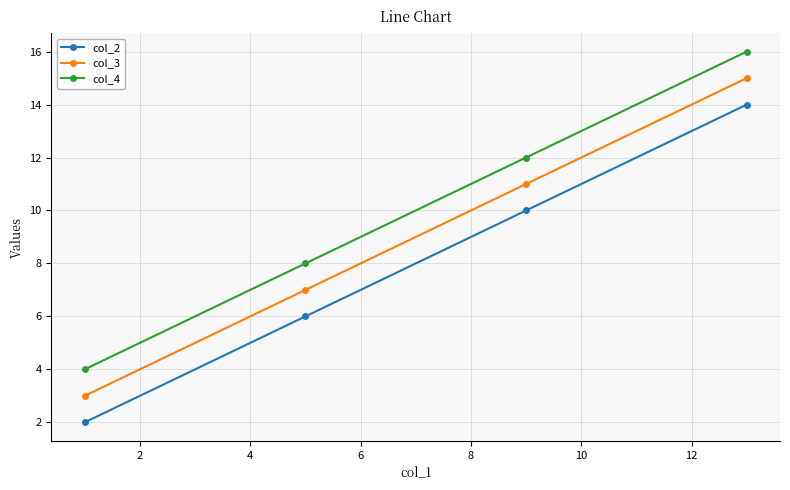

Rank the series by their maximum value, from highest to lowest.

col_4, col_3, col_2